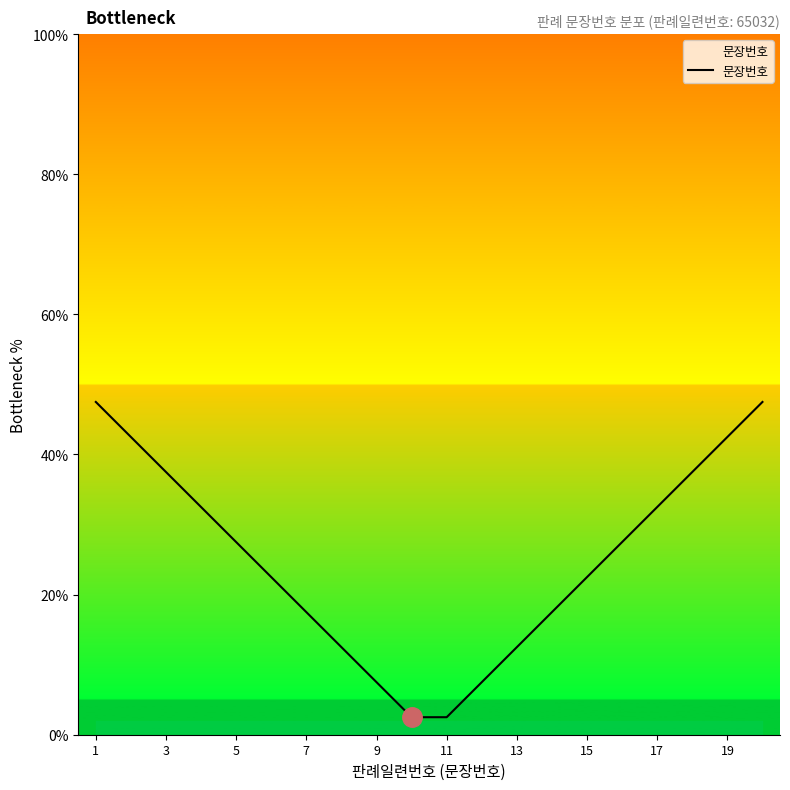

What is the maximum value shown in the chart?

47.5